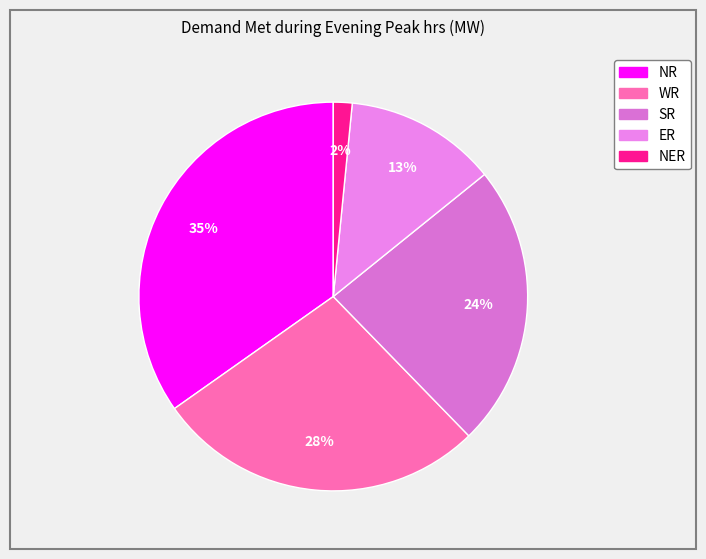

Rank the categories by value from highest to lowest.

NR, WR, SR, ER, NER